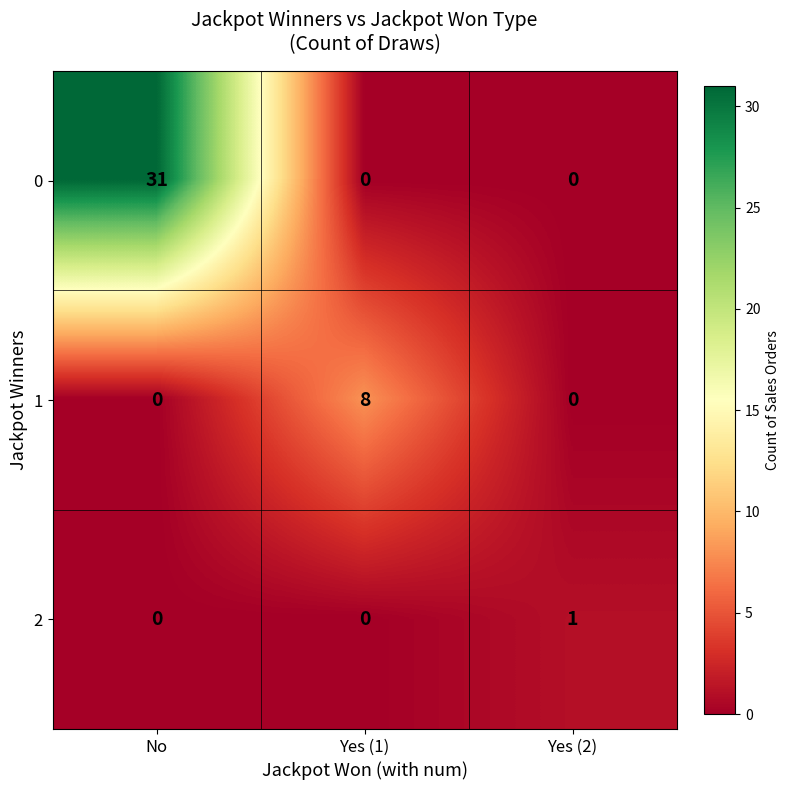

Reading left to right, extract all data points from this chart.

0: No=31	Yes (1)=0	Yes (2)=0
1: No=0	Yes (1)=8	Yes (2)=0
2: No=0	Yes (1)=0	Yes (2)=1